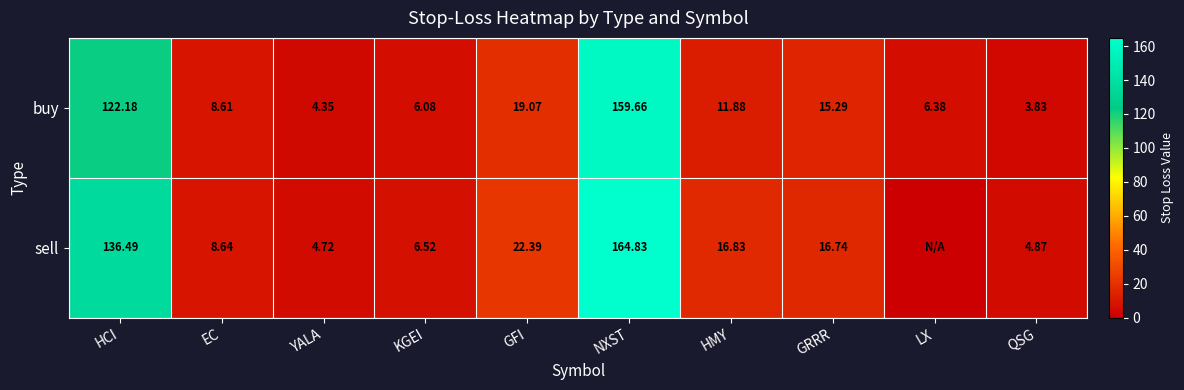

At which label is buy closest to 81?

HCI